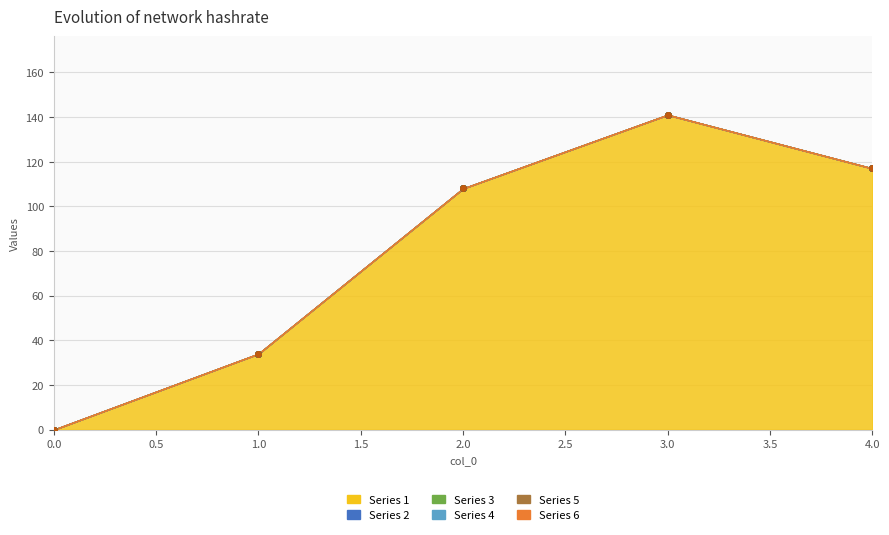

What is the difference between the second highest and second lowest values in the Series 1 series?

83